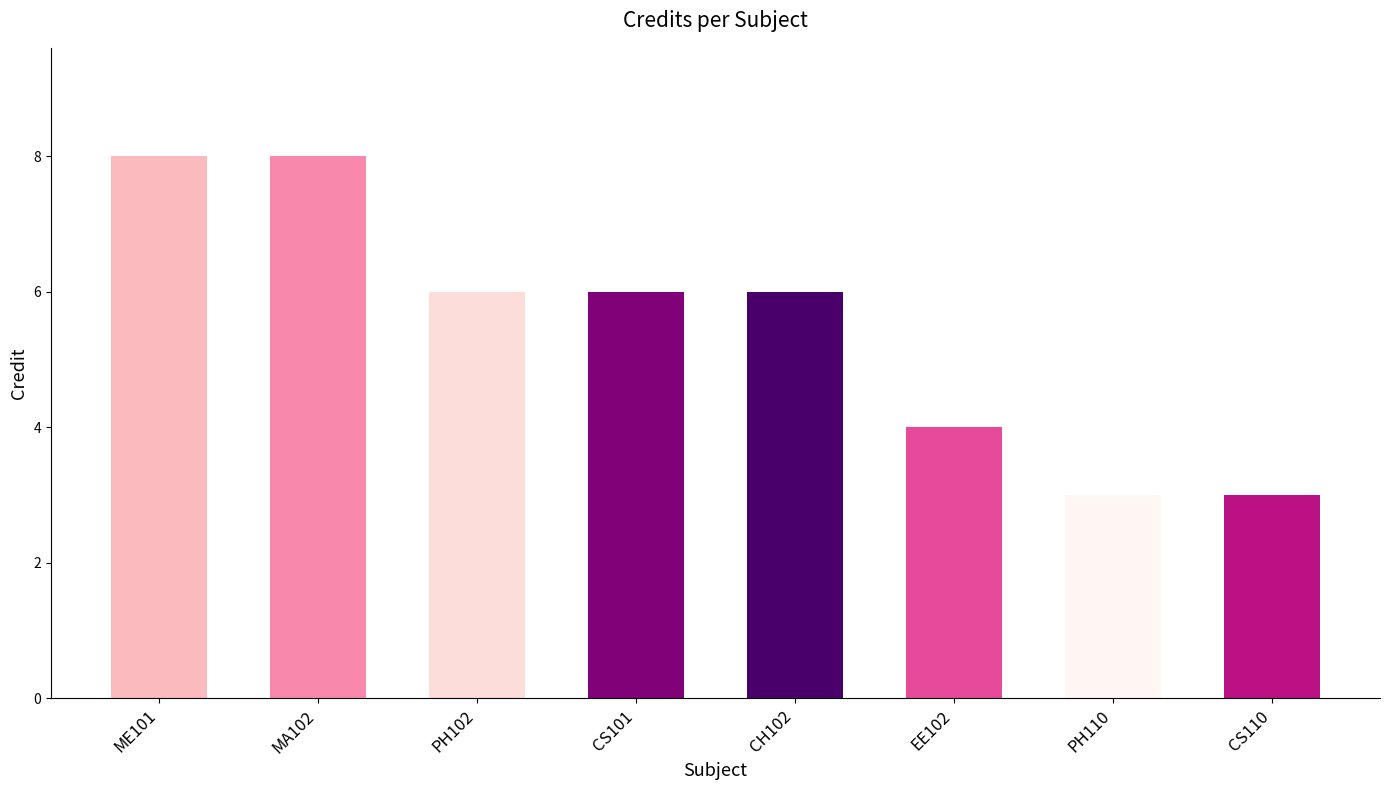

At which label does the data first exceed 6?

ME101